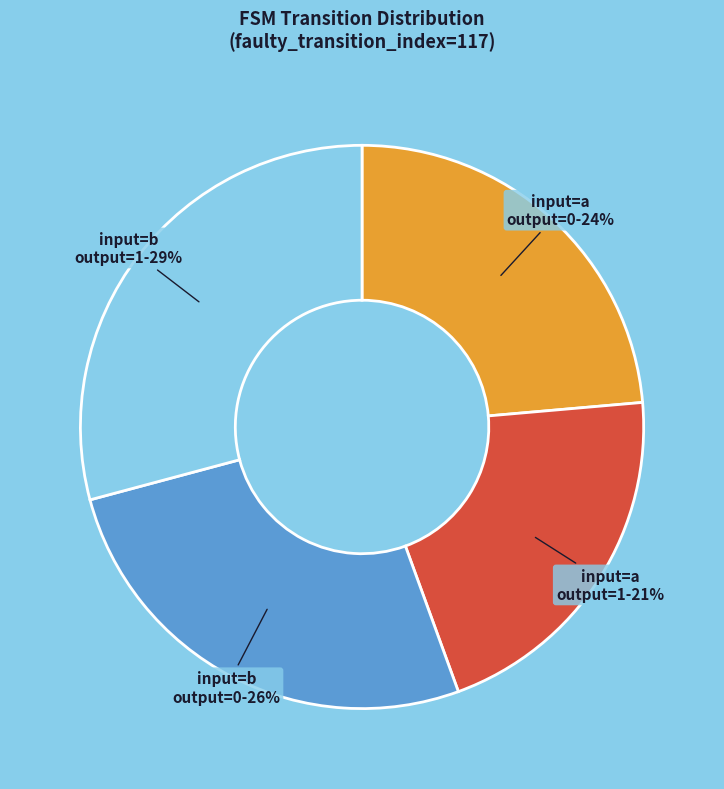

Is there a majority slice in this chart?

No